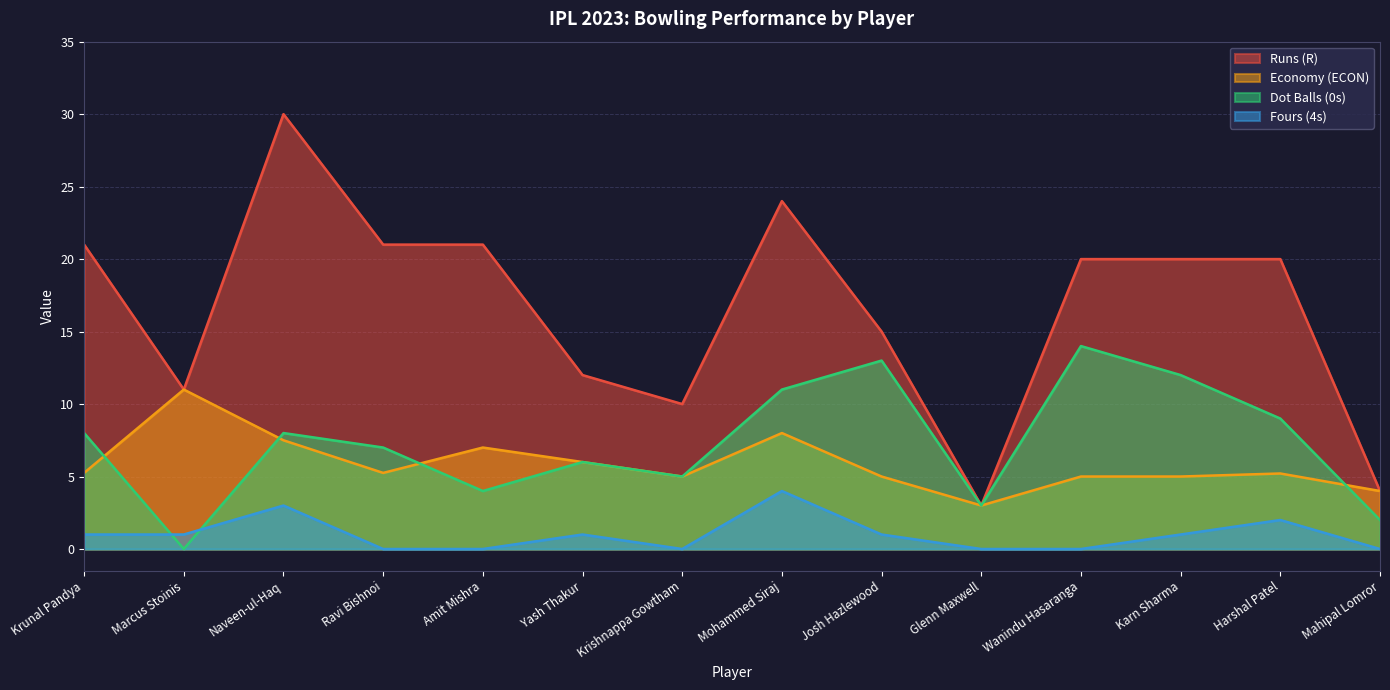

The value of Dot Balls (0s) at Amit Mishra is 1.6. True or false?

False